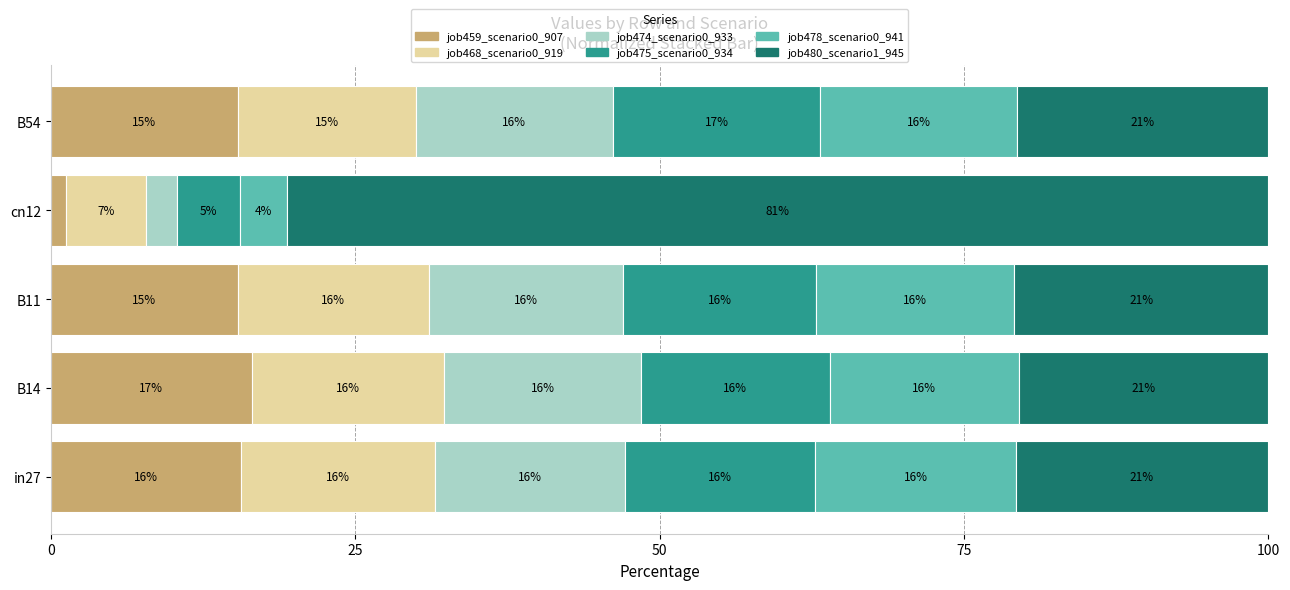

True or false: job459_scenario0_907 has a value of 15.6 at in27.

True